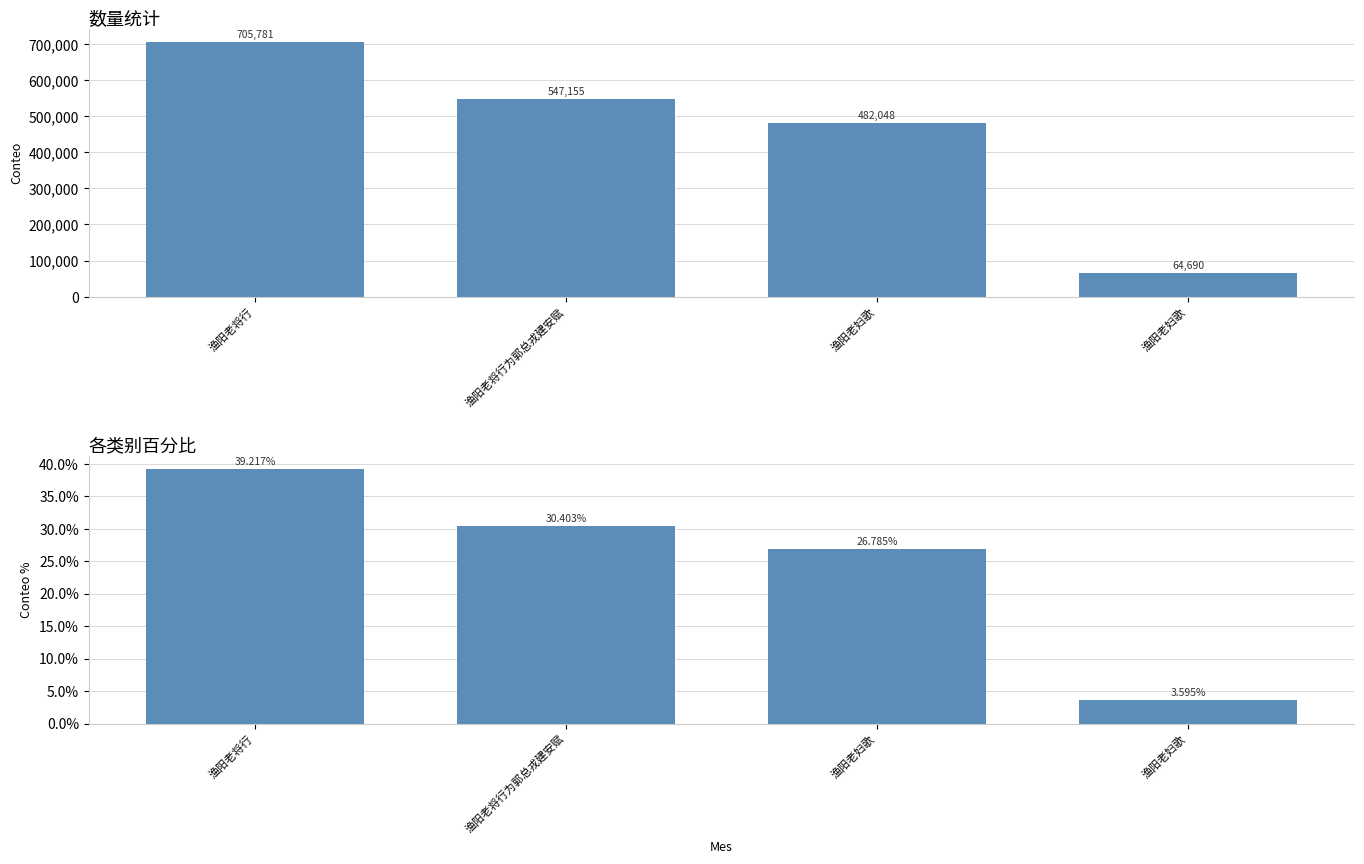

What is the label of the 1st bar from the left?

渔阳老将行